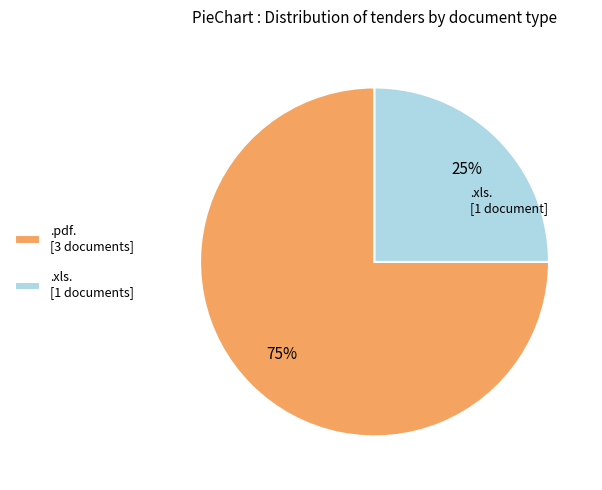

What percentage is the .xls. [1 documents] slice, to the nearest percent?

25%